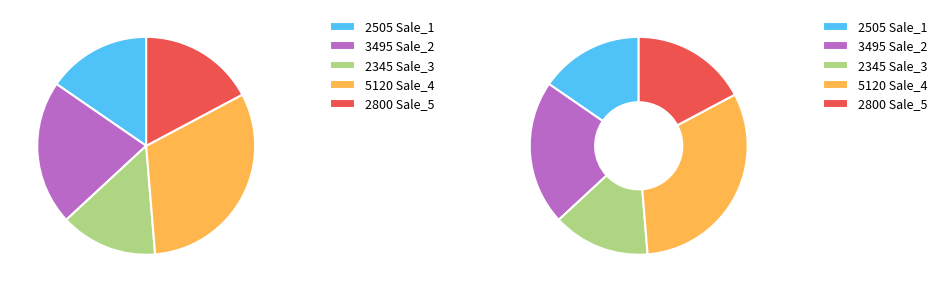

Count the number of slices in the pie.

5